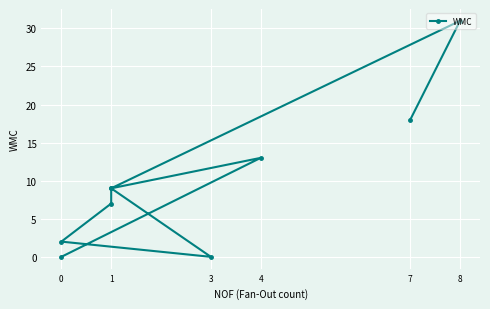

Count the number of data series in this chart.

1